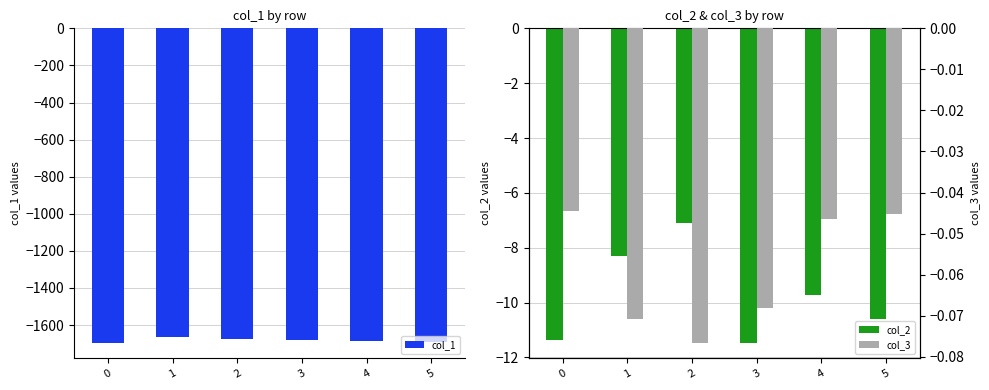

How many groups of bars are there?

6